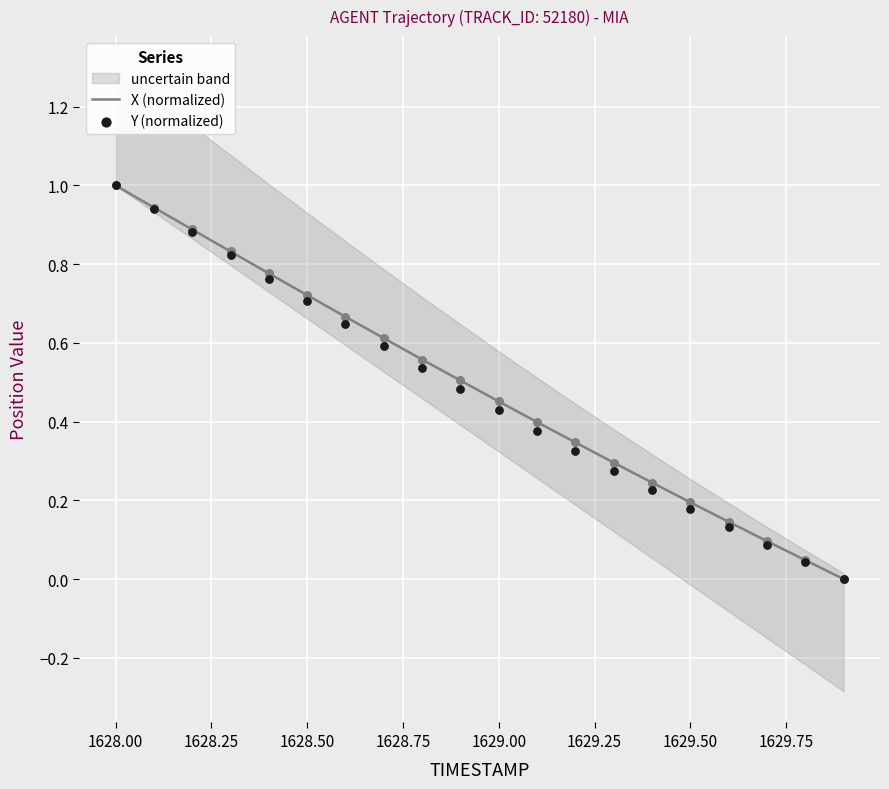

At how many categories does at least one series exceed 0?

19